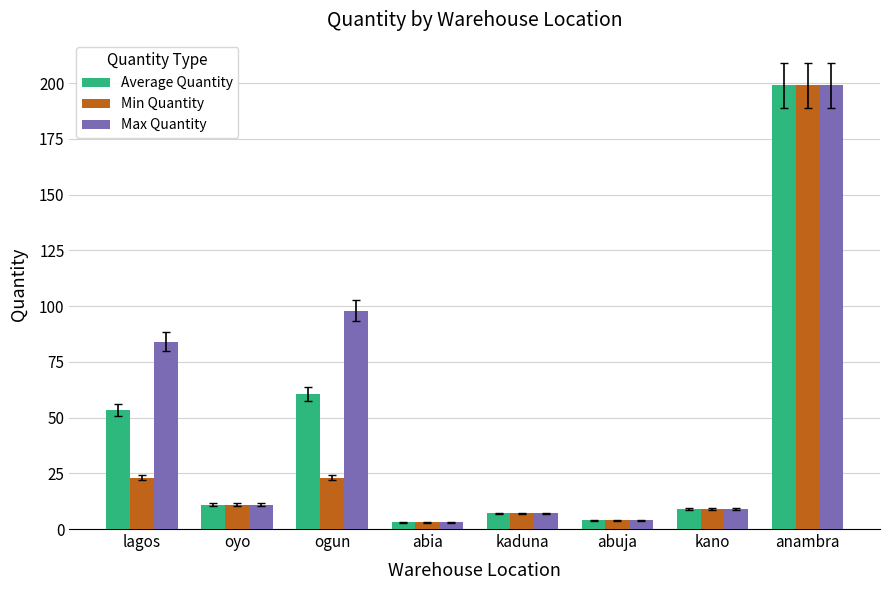

How many bars are there in each group?

3